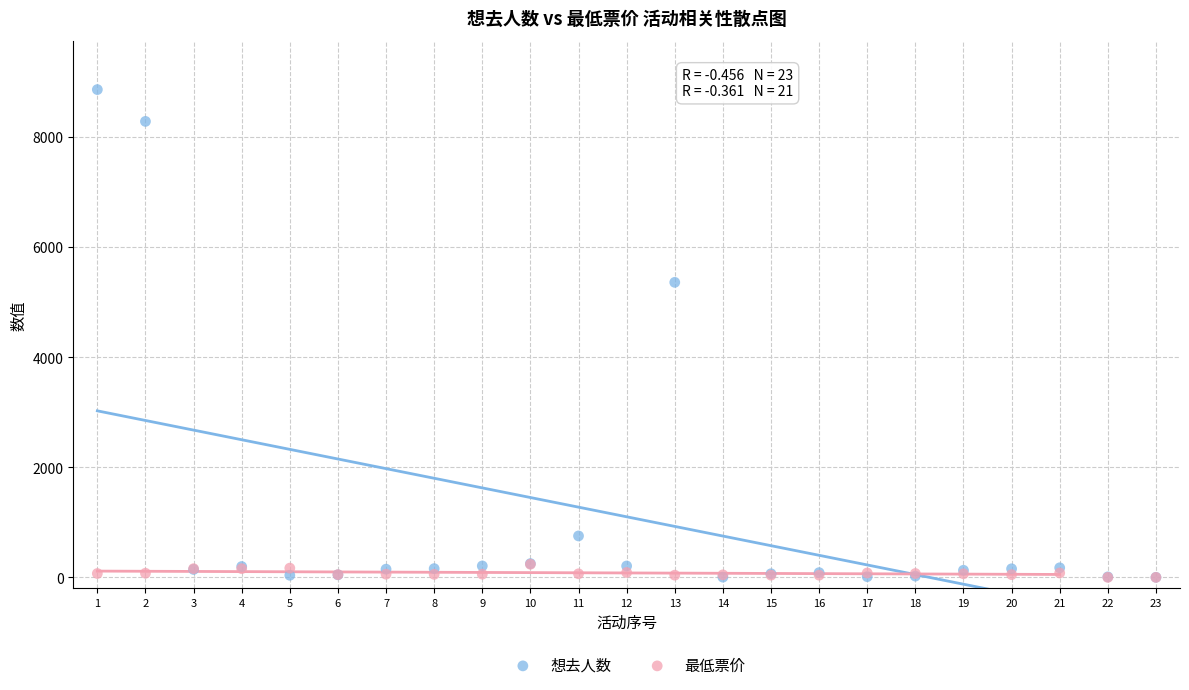

Across all series, what Y value is closest to 4431?

5360.0